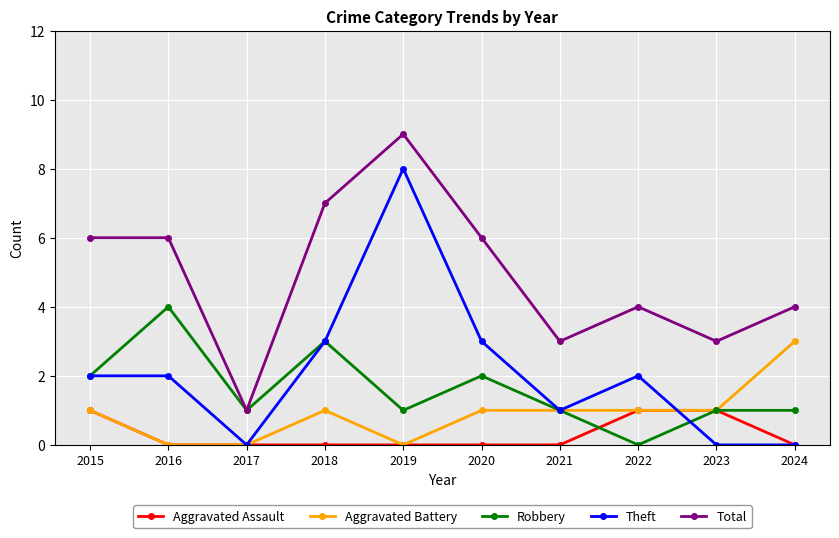

What are all the series names shown in the legend?

Aggravated Assault, Aggravated Battery, Robbery, Theft, Total